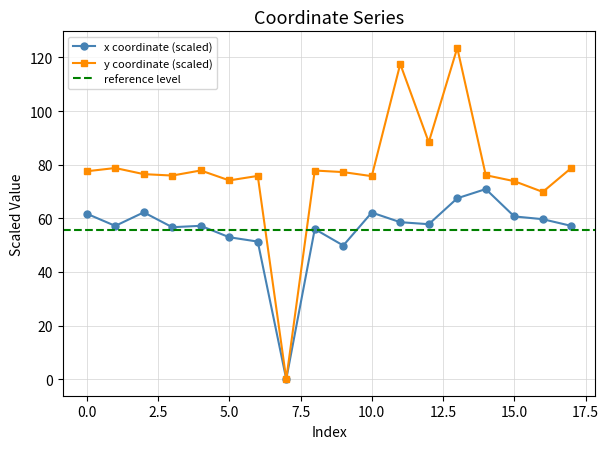

What is the average value of the x series?

55.5